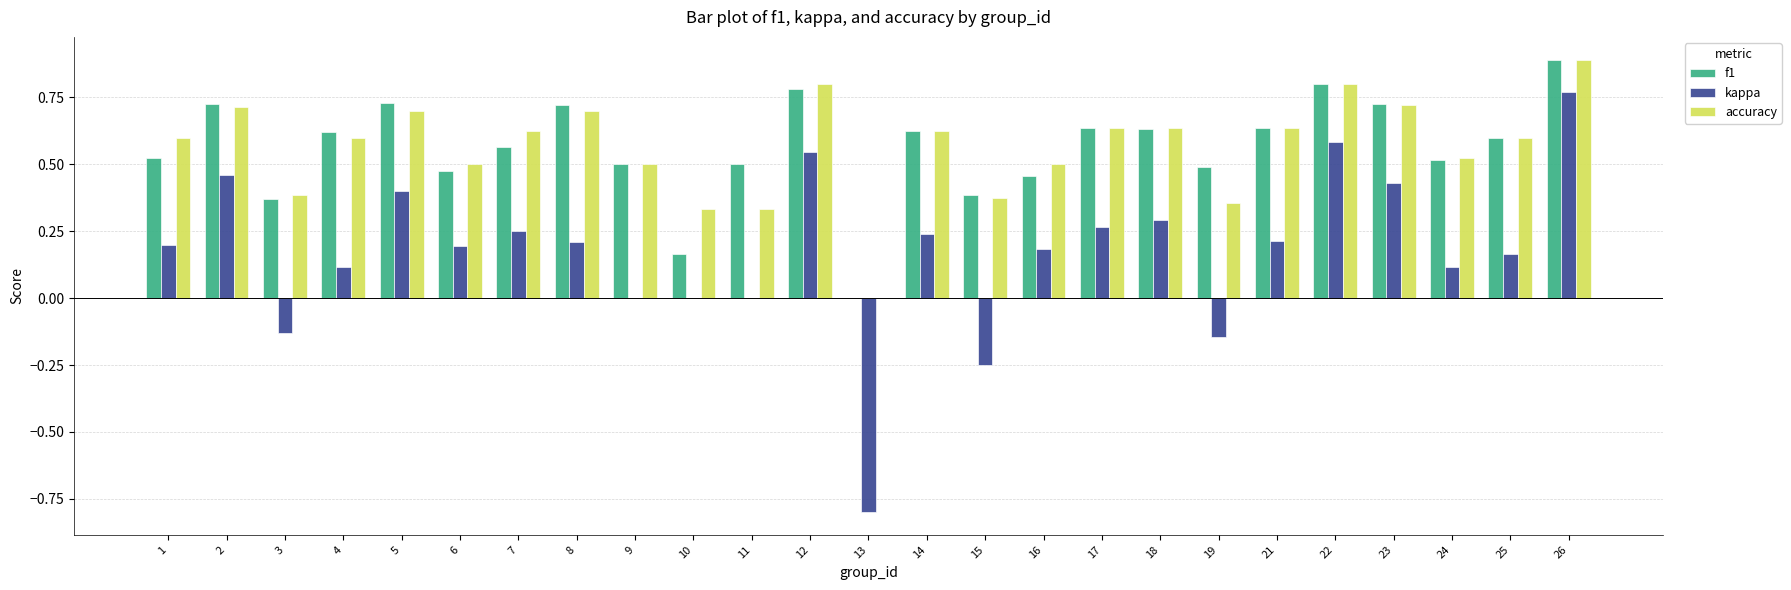

How many data points in f1 are above 0?

24